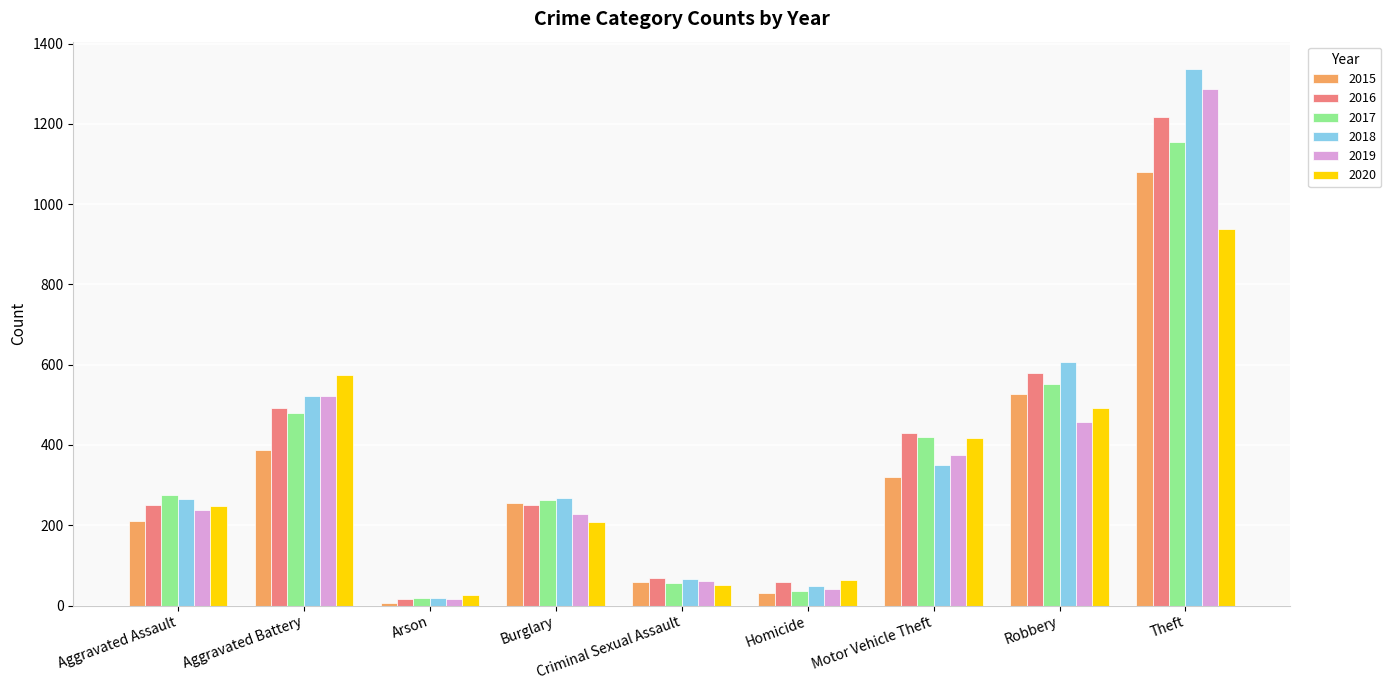

At how many categories does at least one series exceed 1107?

1